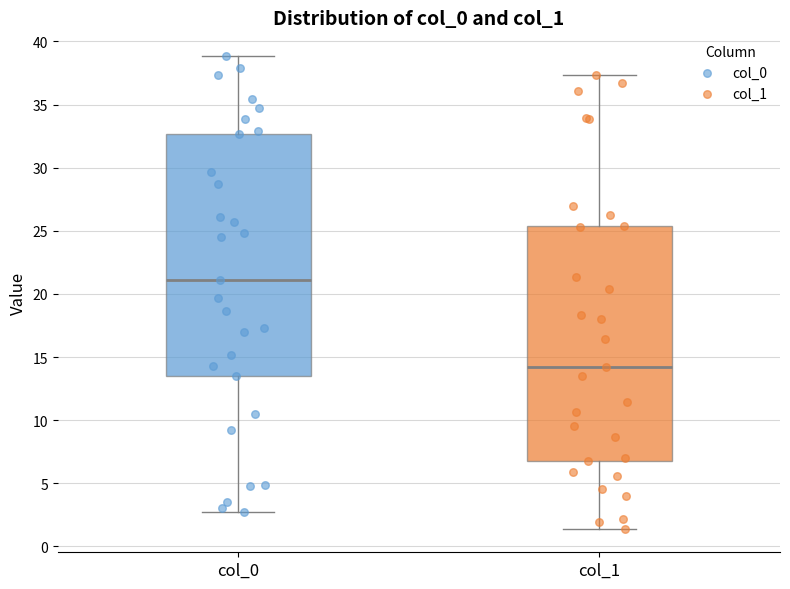

Reading left to right, transcribe this box plot: for each box, give where its median line is, the range the box spans, and where its two whiskers end, as read against the y-axis. The values are not printed on the chart, so give them approximately, as read against the axis.

col_0: median 21.0, box 13.5 to 32.5, whiskers 2.5 to 39.0
col_1: median 14.0, box 6.5 to 25.5, whiskers 1.5 to 37.5